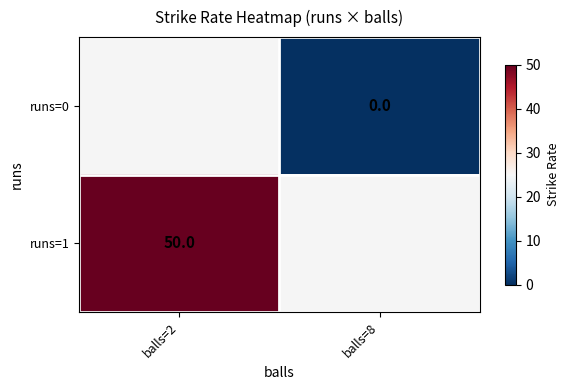

How many series are shown in this chart?

2